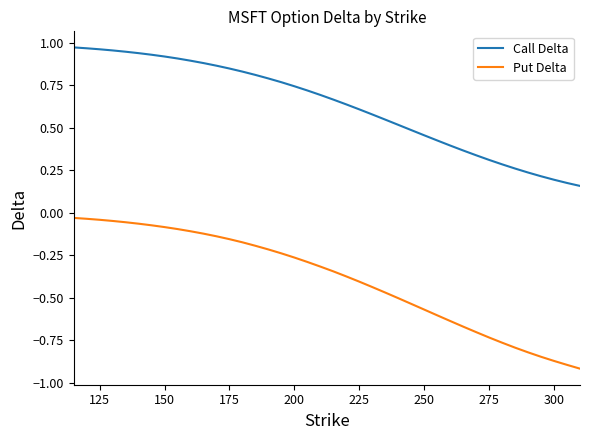

How many distinct data groups are displayed?

2